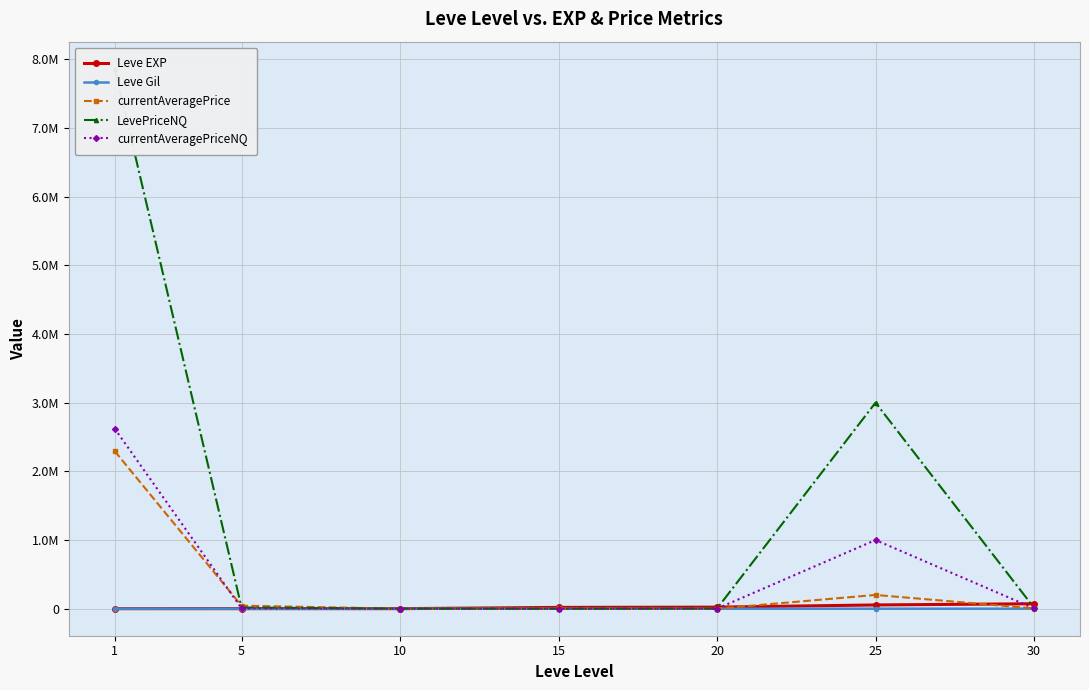

What is the value of the LevePriceNQ point at the 2nd from the left?

17994.0